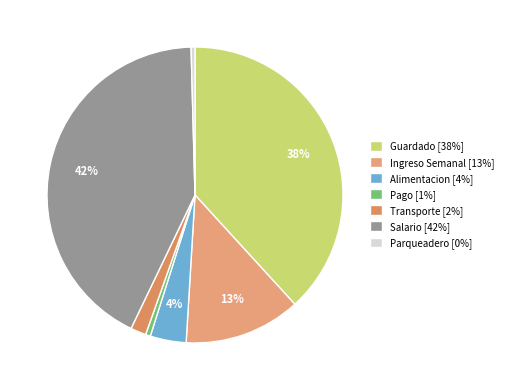

Count the number of slices in the pie.

7